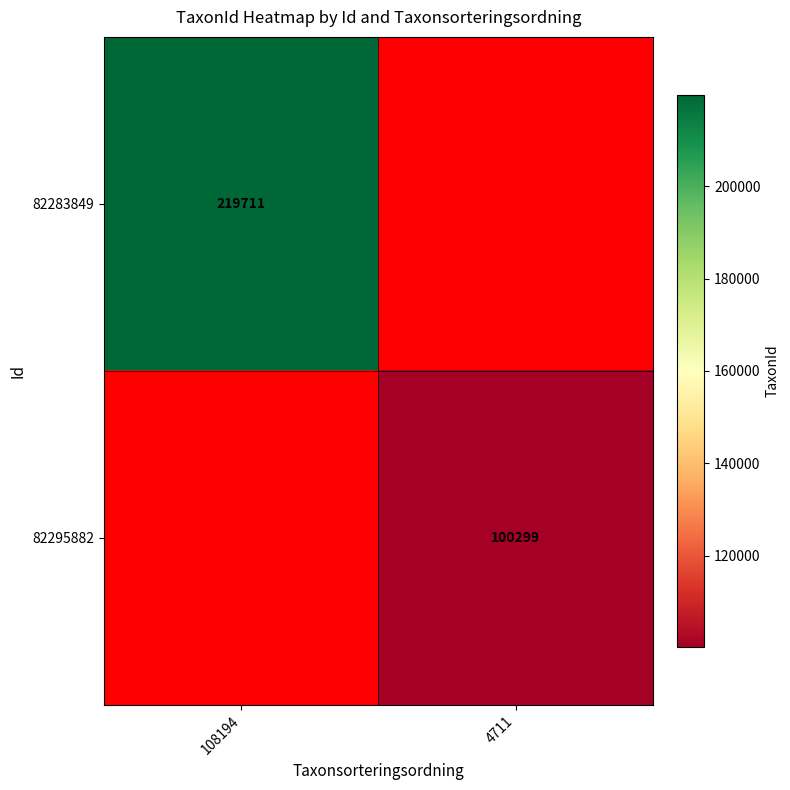

The 82283849 series shows 350162 at 108194. True or false?

False